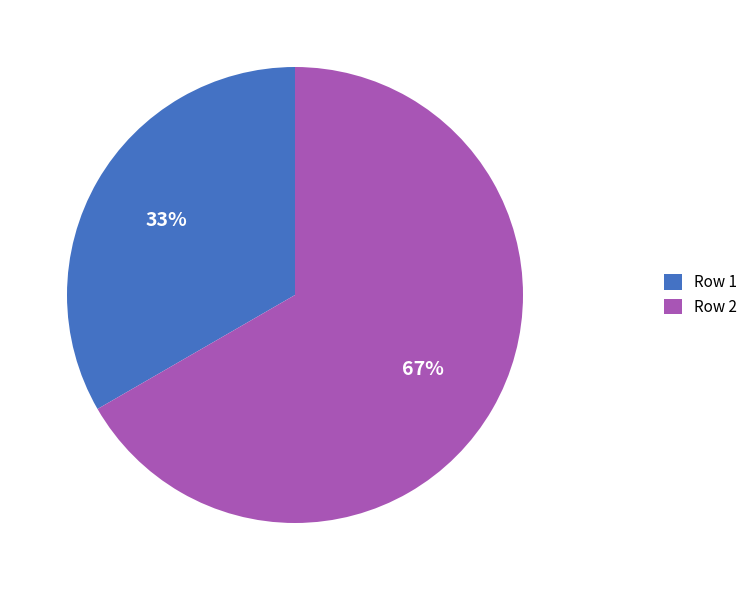

Count the number of slices in the pie.

2